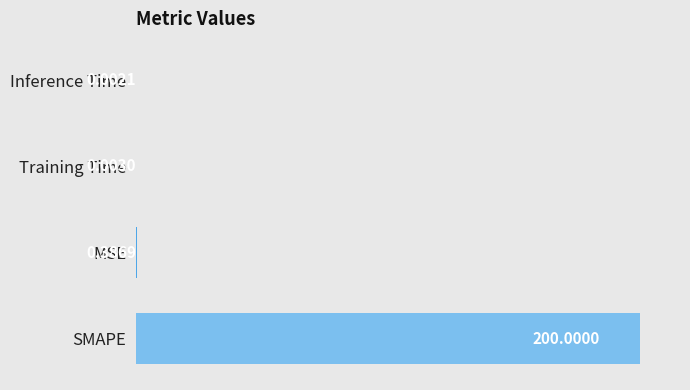

Which label corresponds to the largest value in the chart?

SMAPE